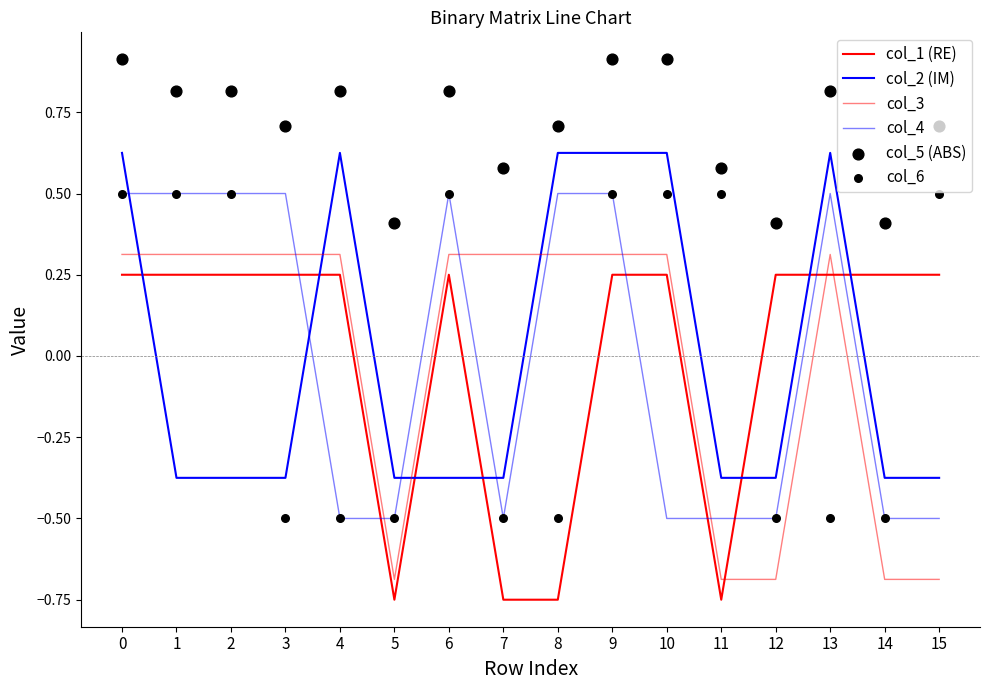

What is the total value across all series at 6?

2.0